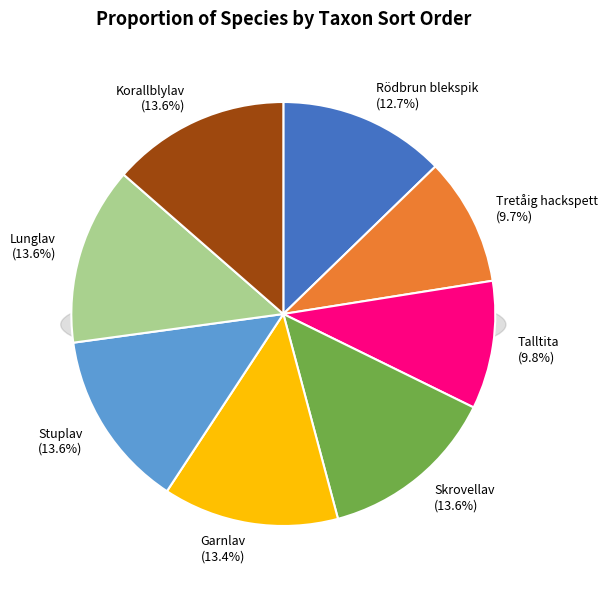

How many slices are in this pie chart?

8